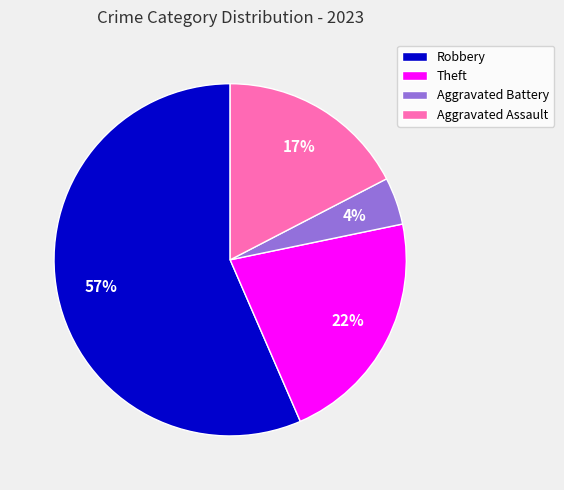

Does Aggravated Assault represent more than half of the total?

No